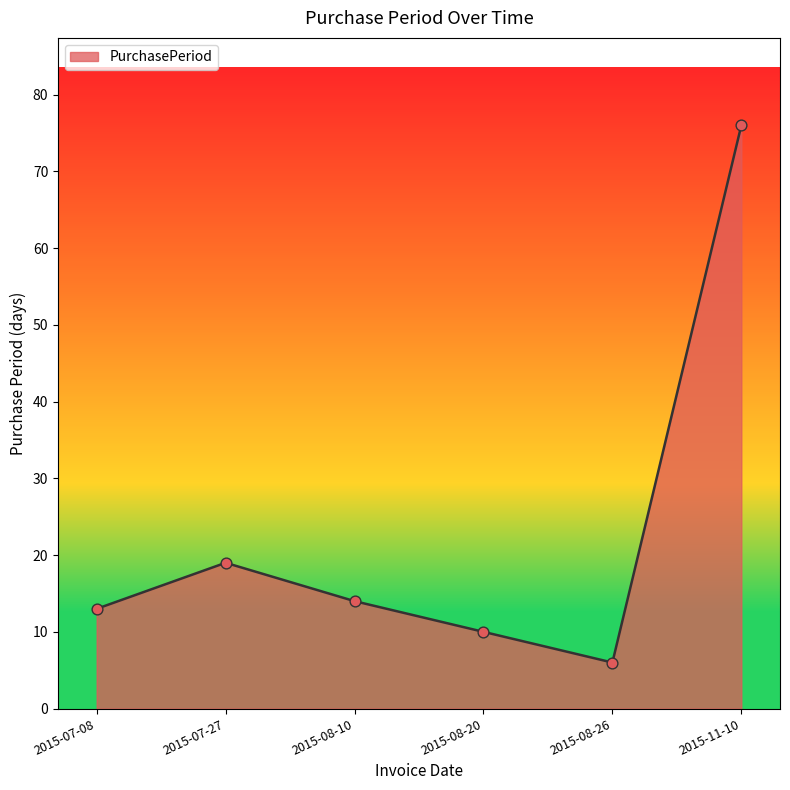

What is the ratio of the value at 2015-08-20 to the value at 2015-07-27?

0.5